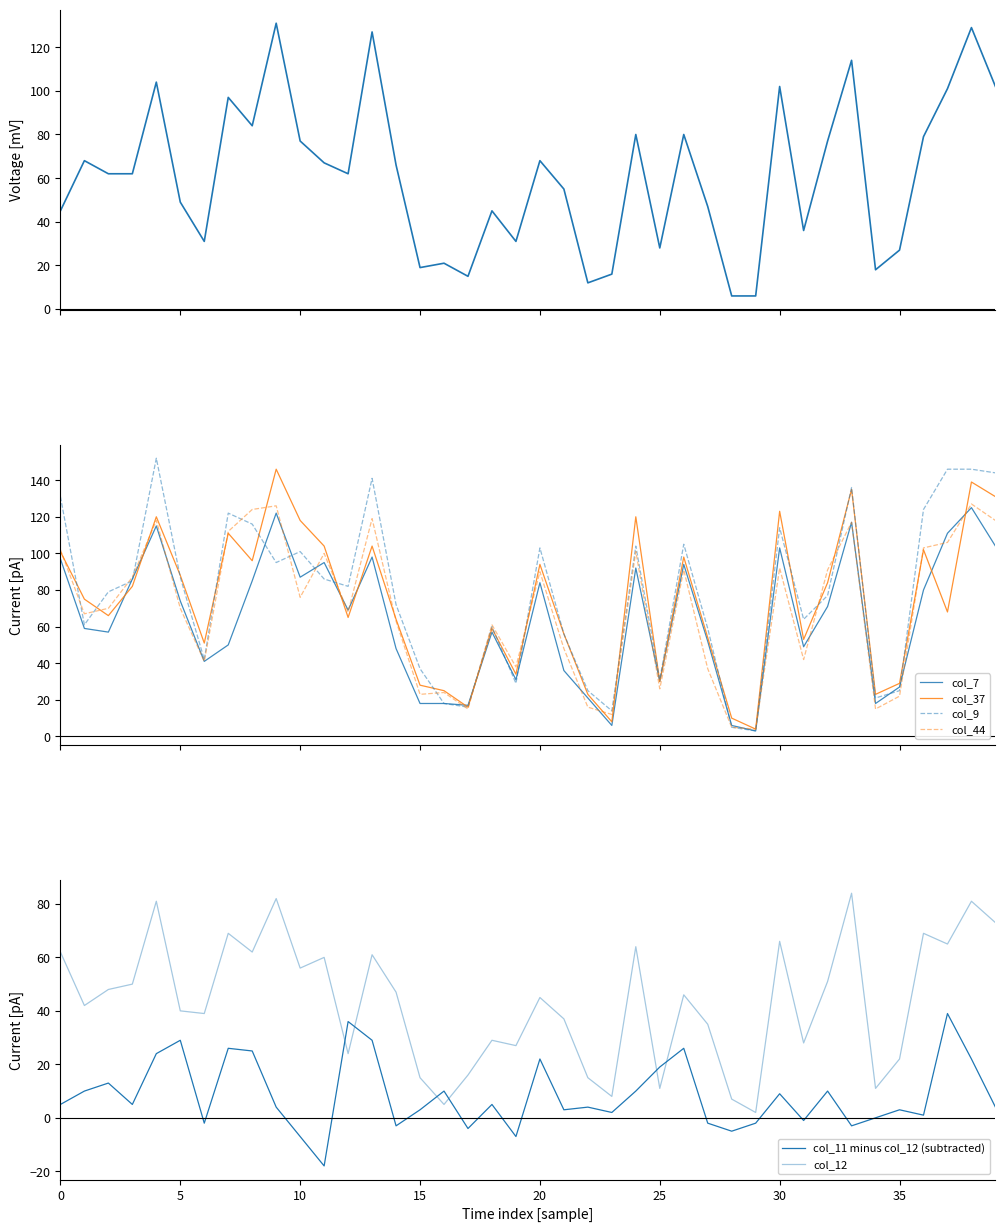

What is the difference between the second highest and second lowest values in the col_37 series?

131